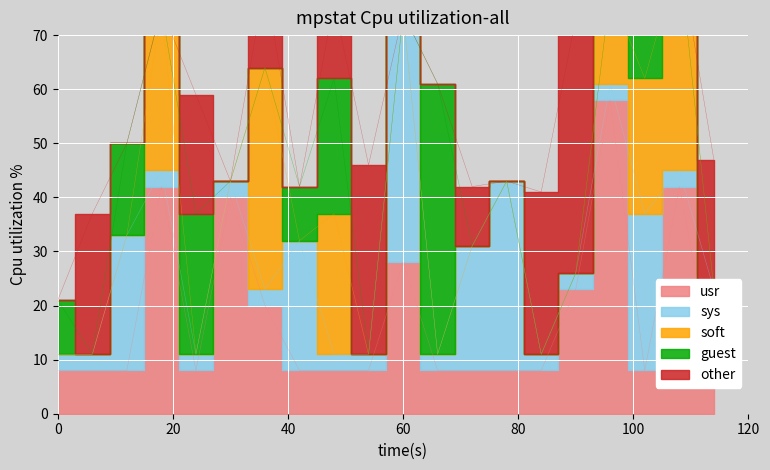

Is it true that soft equals 3 at 7?

True